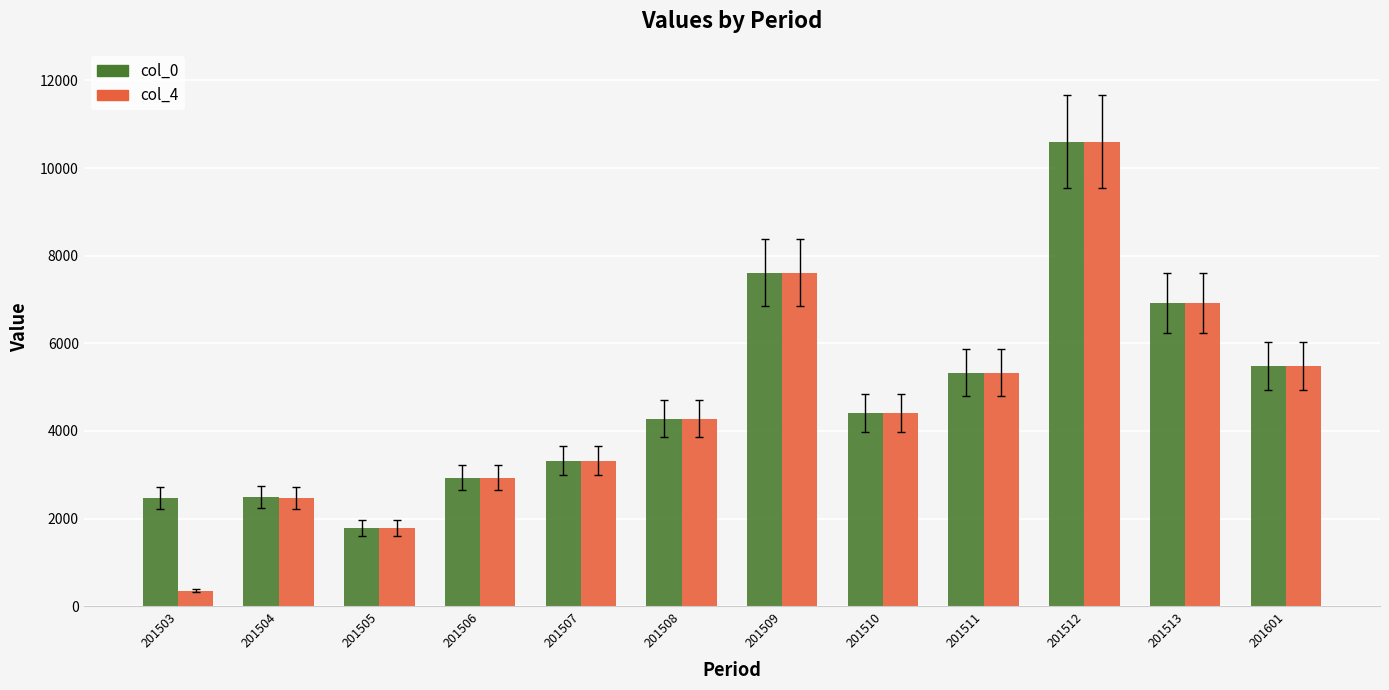

At which label does col_0 first exceed 4410?

201509